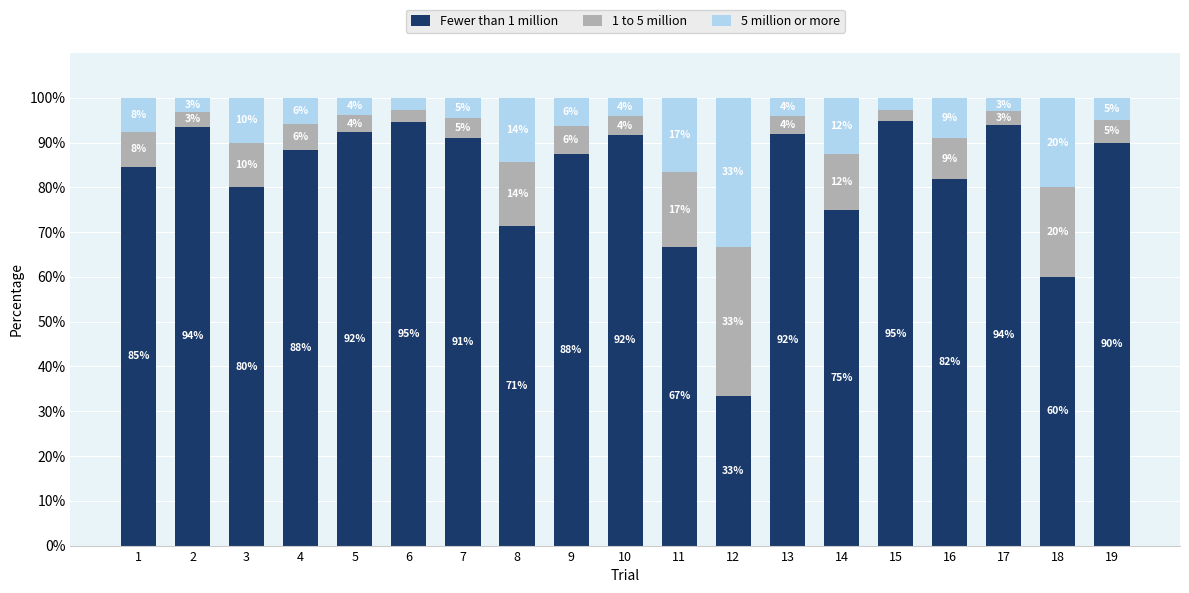

The value of Fewer than 1 million at 17 is 93.9. True or false?

True